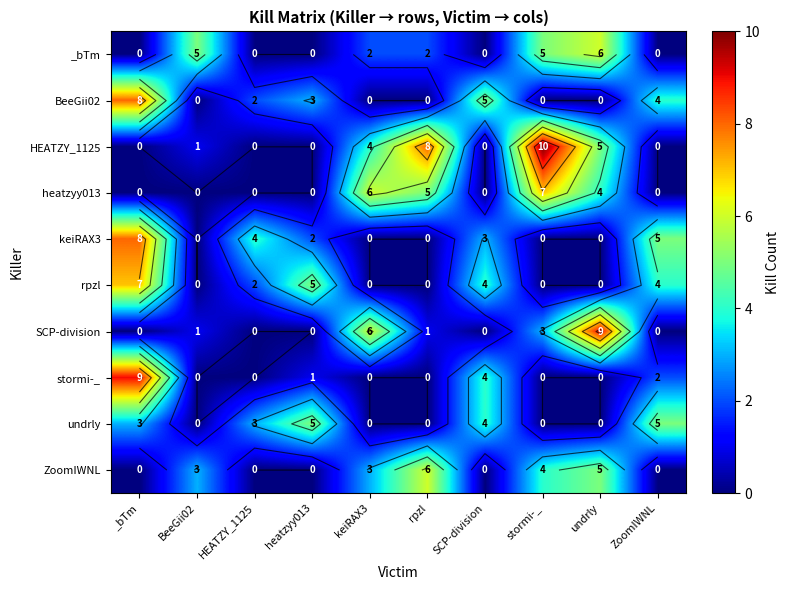

The HEATZY_1125 series shows 10 at stormi-_. True or false?

True